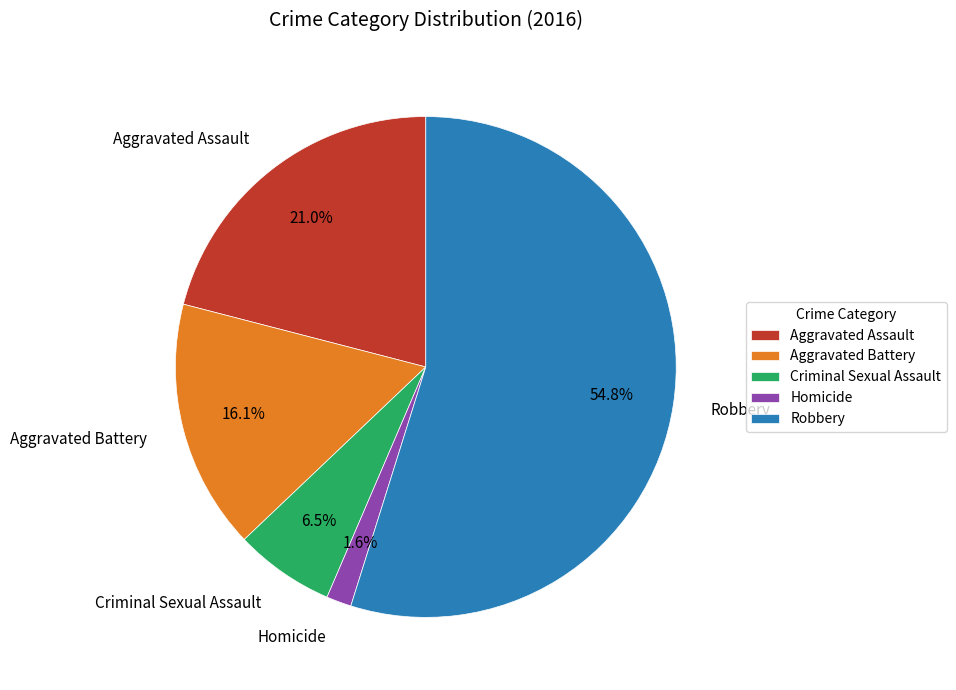

What percentage is the Aggravated Assault slice, to the nearest percent?

21%